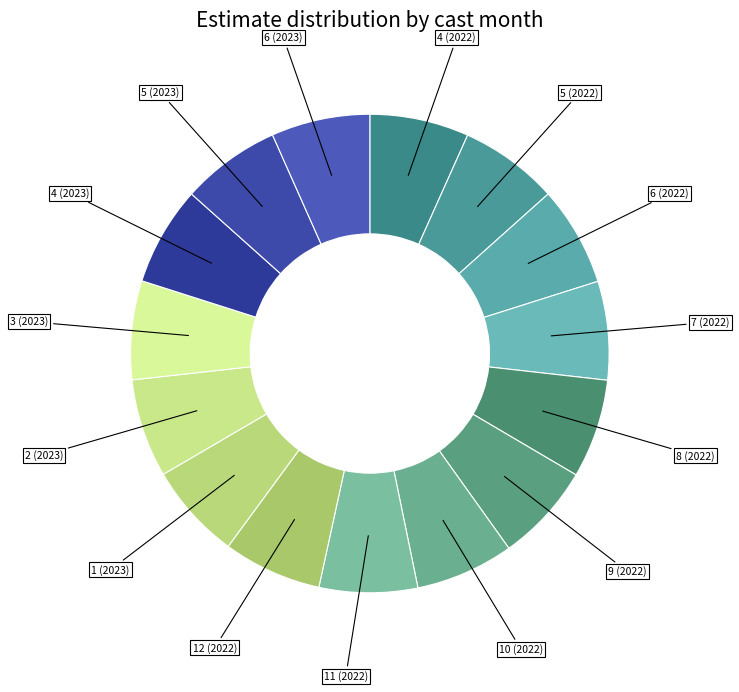

Which slice is the smallest?

1 (2023)